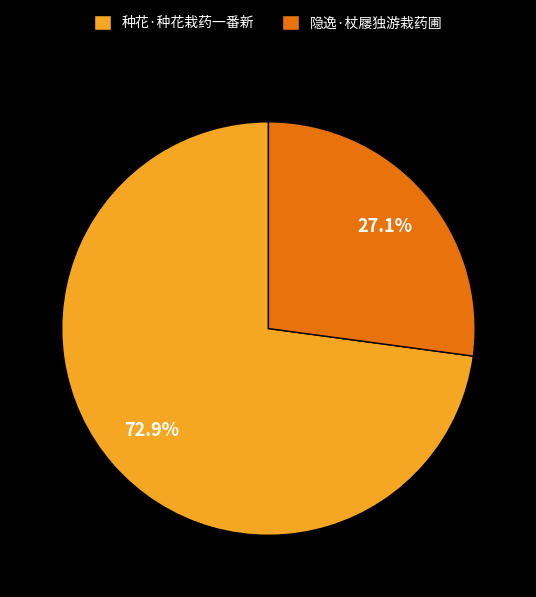

Is 种花·种花栽药一番新 the majority of the pie?

Yes